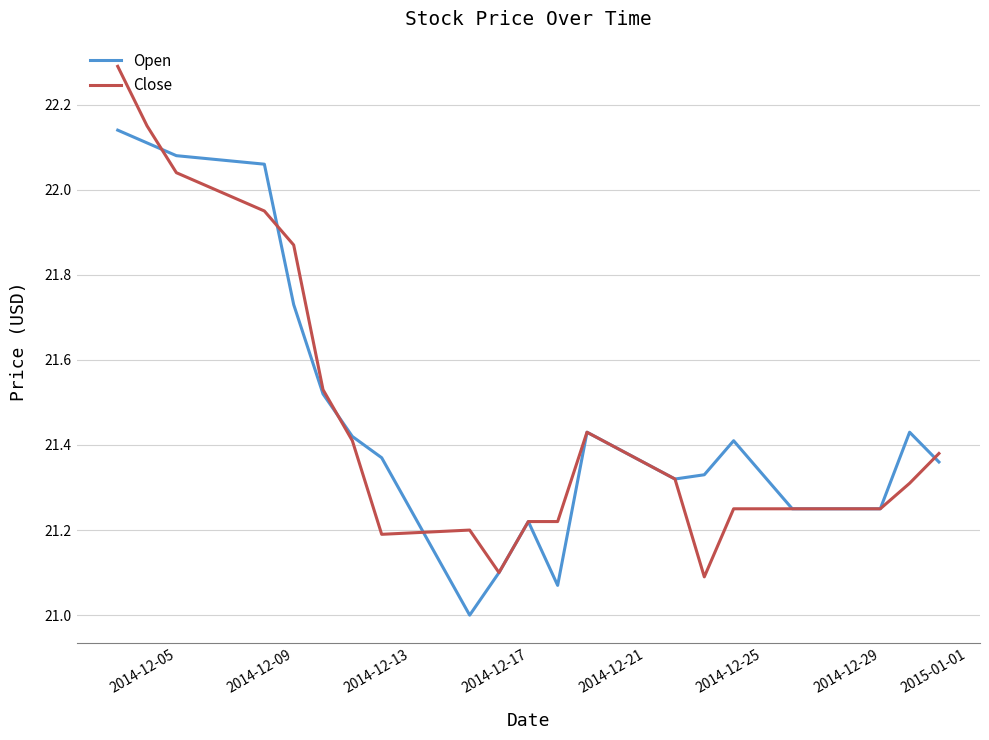

Is this an area chart (filled region under the line)?

No